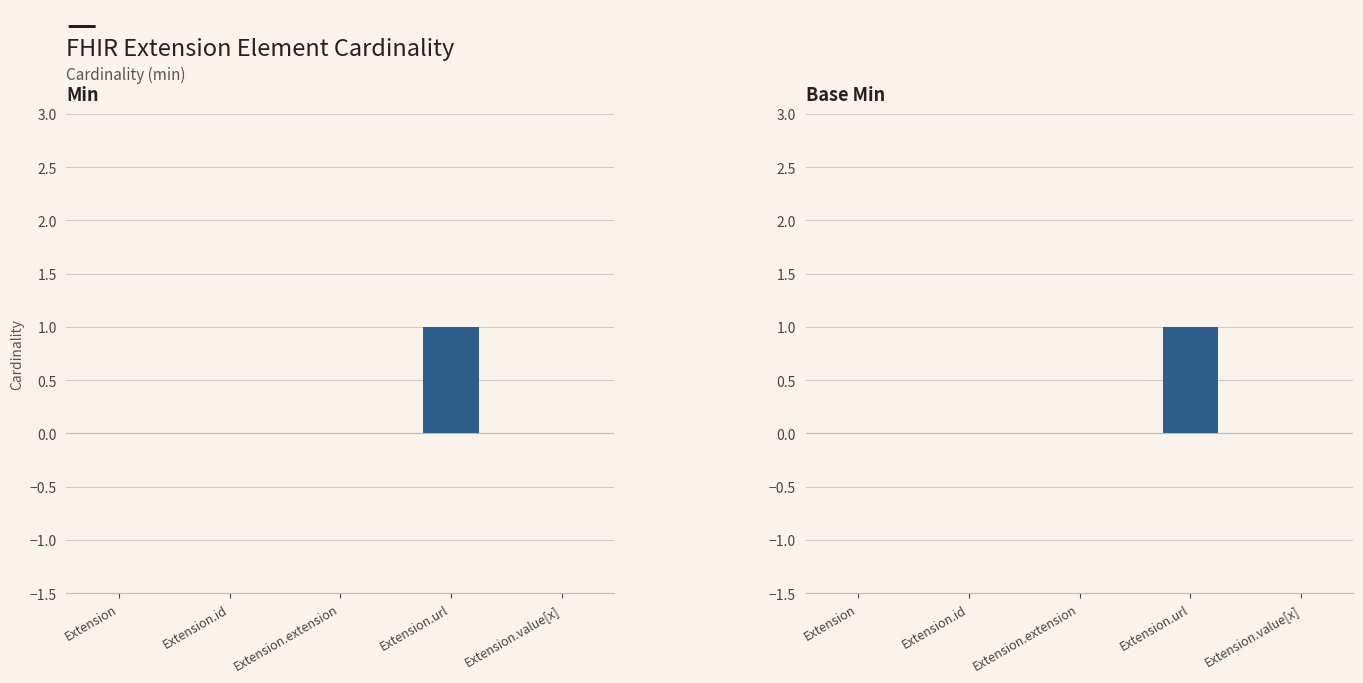

Which series has the largest total across all categories?

Min